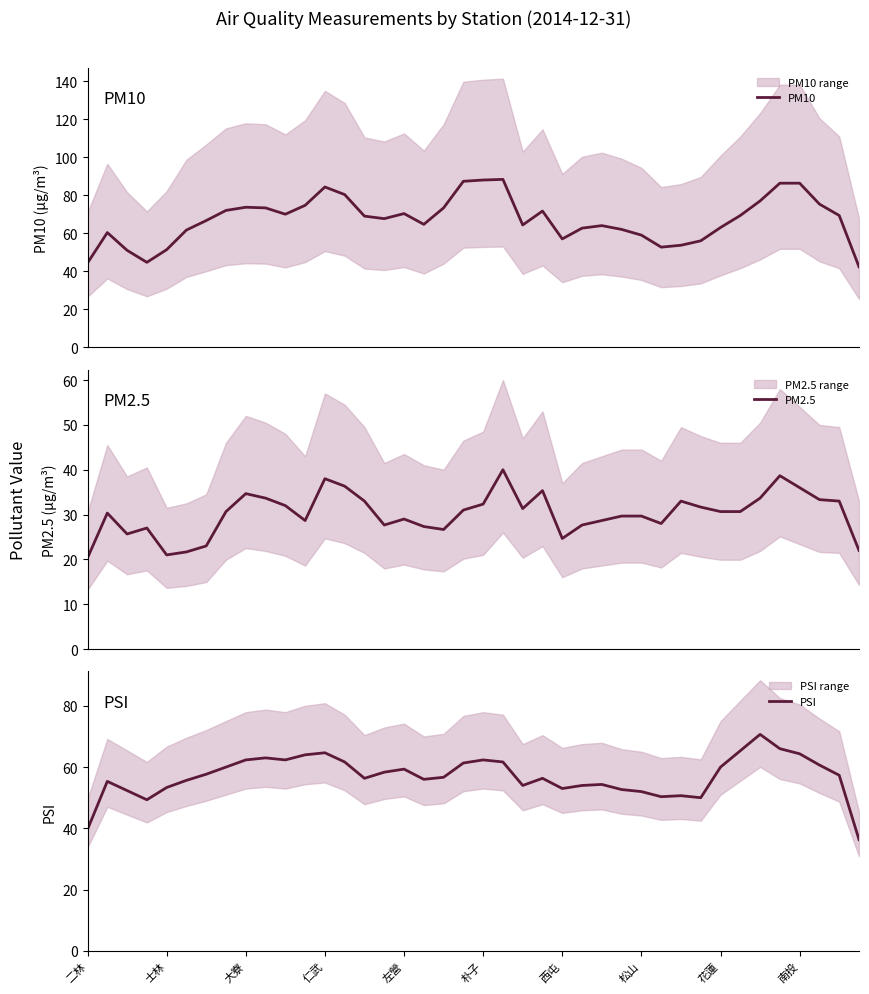

How many lines are shown in the chart?

3